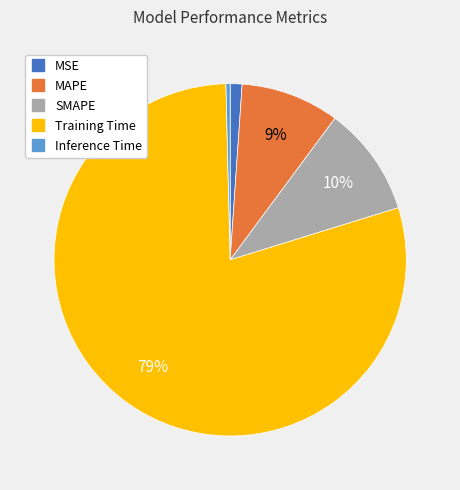

The Training Time slice represents 88% of the pie. True or false?

False